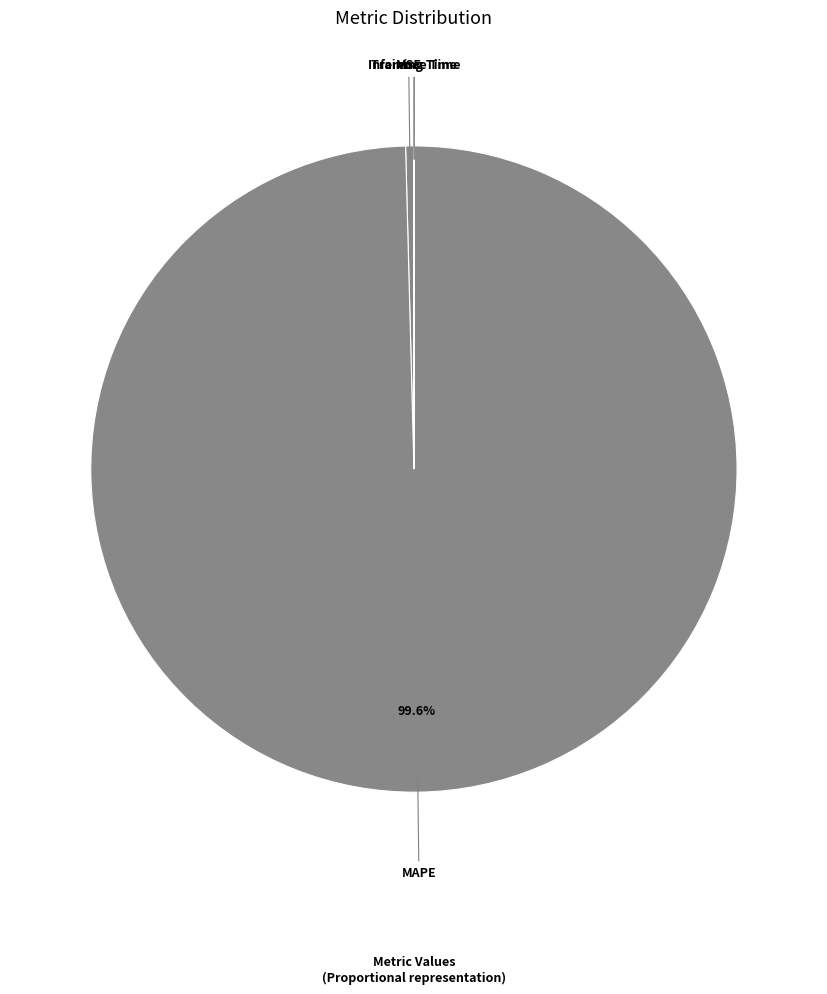

Rank the categories by value from highest to lowest.

MAPE, MSE, Training Time, Inference Time